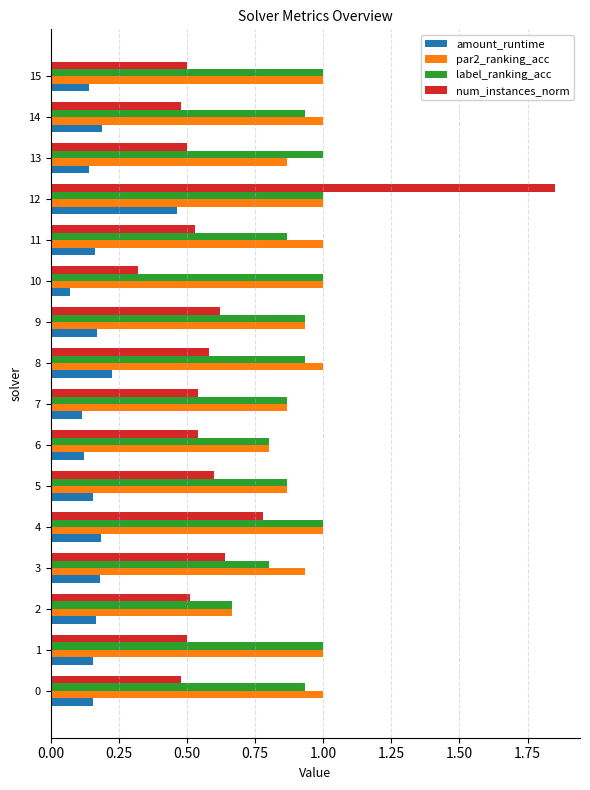

Which series has the largest total across all categories?

par2_ranking_acc